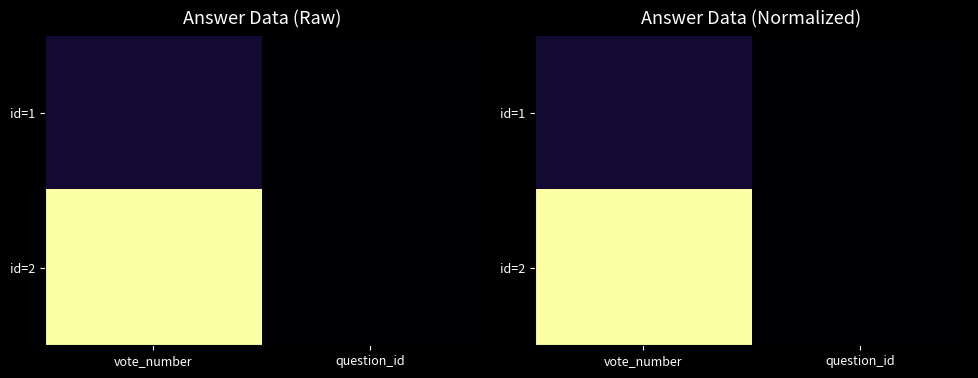

The value of id=1 at question_id is 0.0. True or false?

True